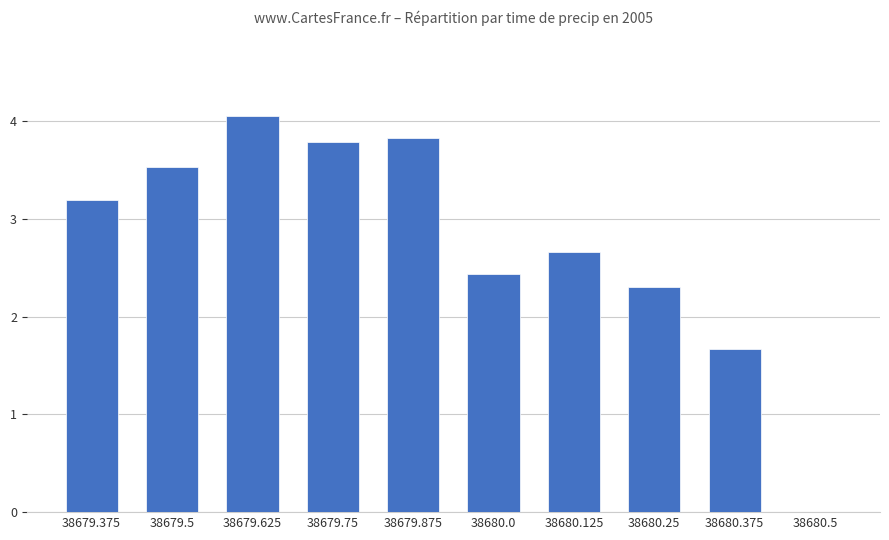

What is the ratio of the value at 38680.375 to the value at 38680.125?

0.6